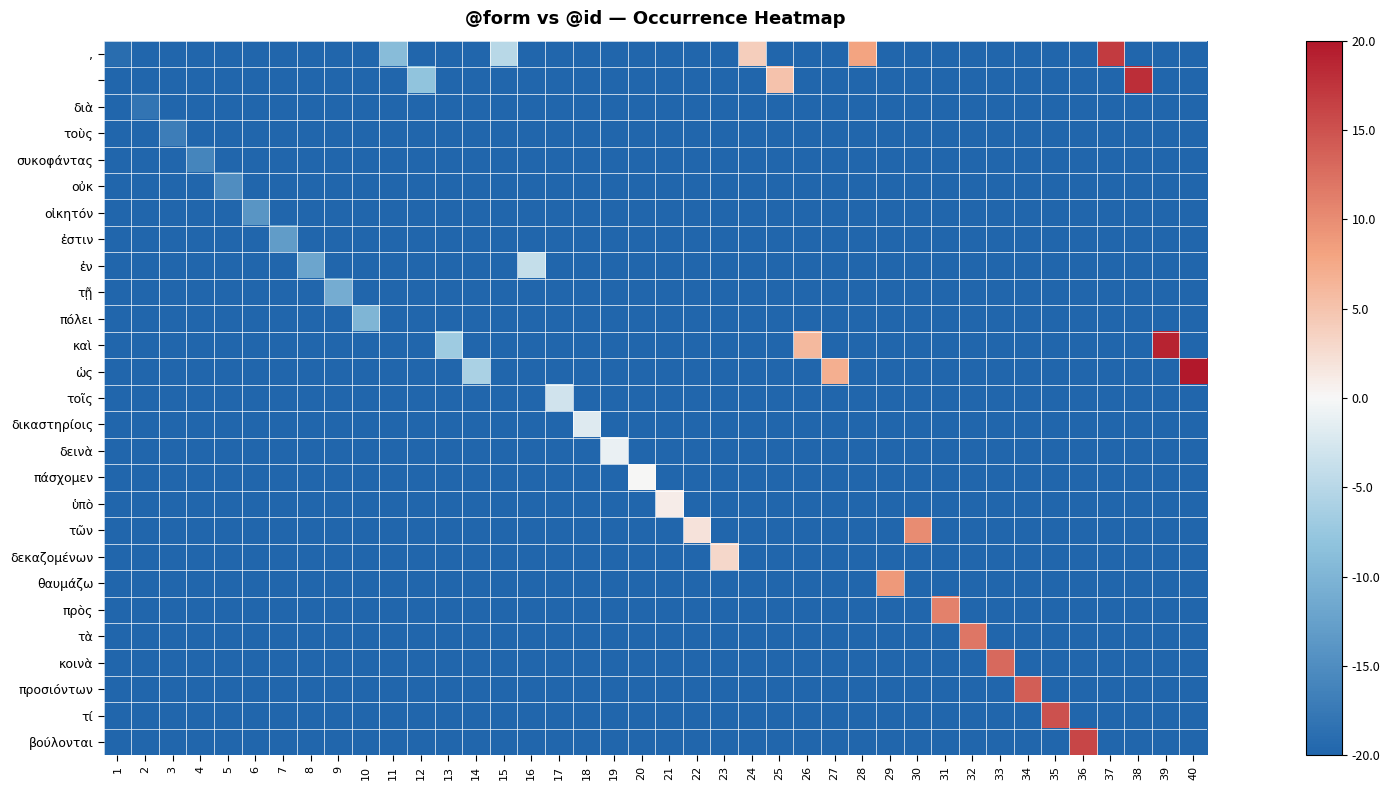

How many data points does each series have?

40